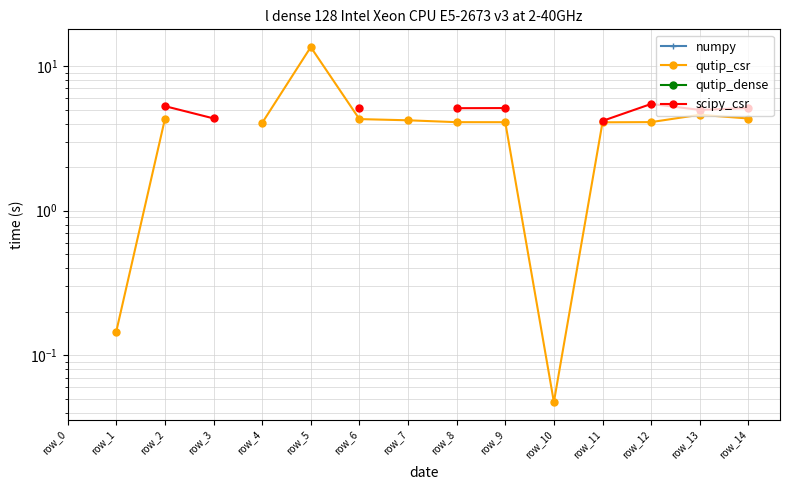

List the series in order of their overall mean, highest first.

numpy, qutip_csr, qutip_dense, scipy_csr